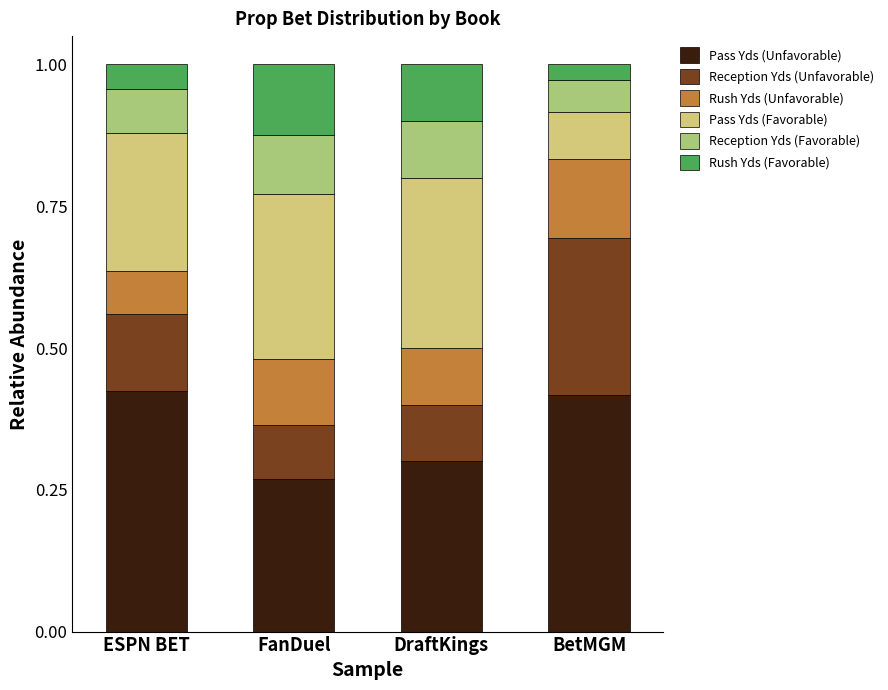

What is the total value across all series at BetMGM?

1.0